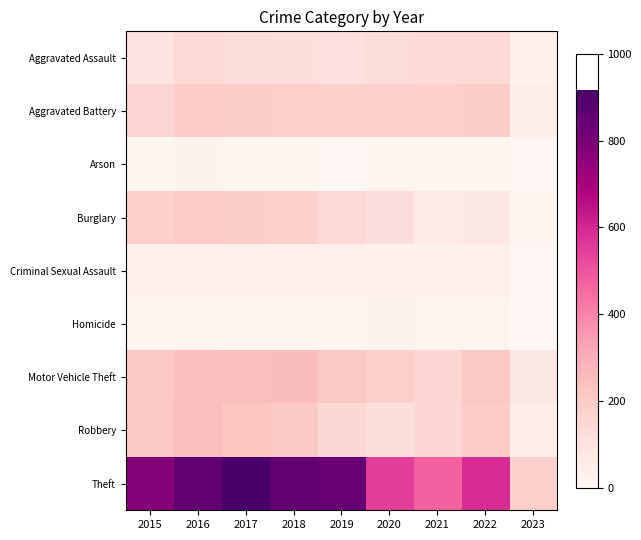

Which series has the largest total across all categories?

Theft